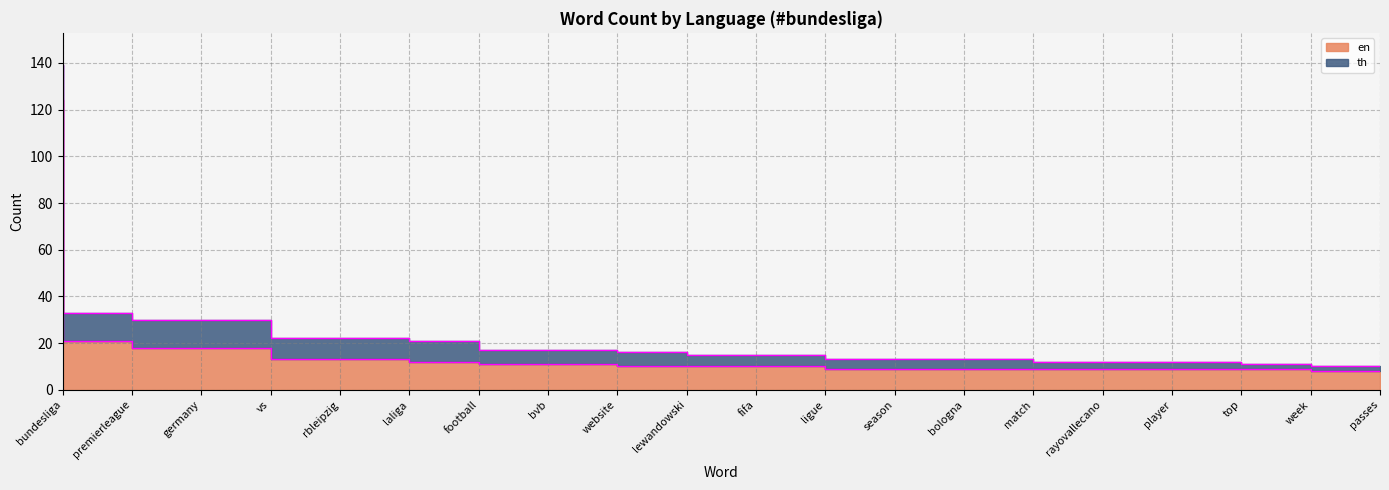

What is the average value?

17